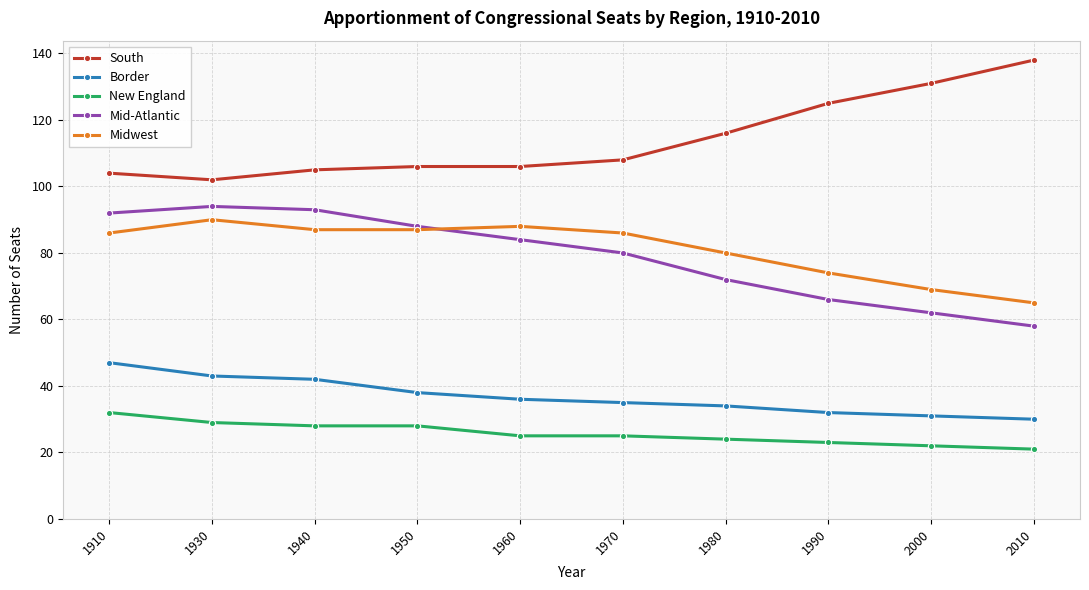

Which category has the lowest value in the Mid-Atlantic series?

2010